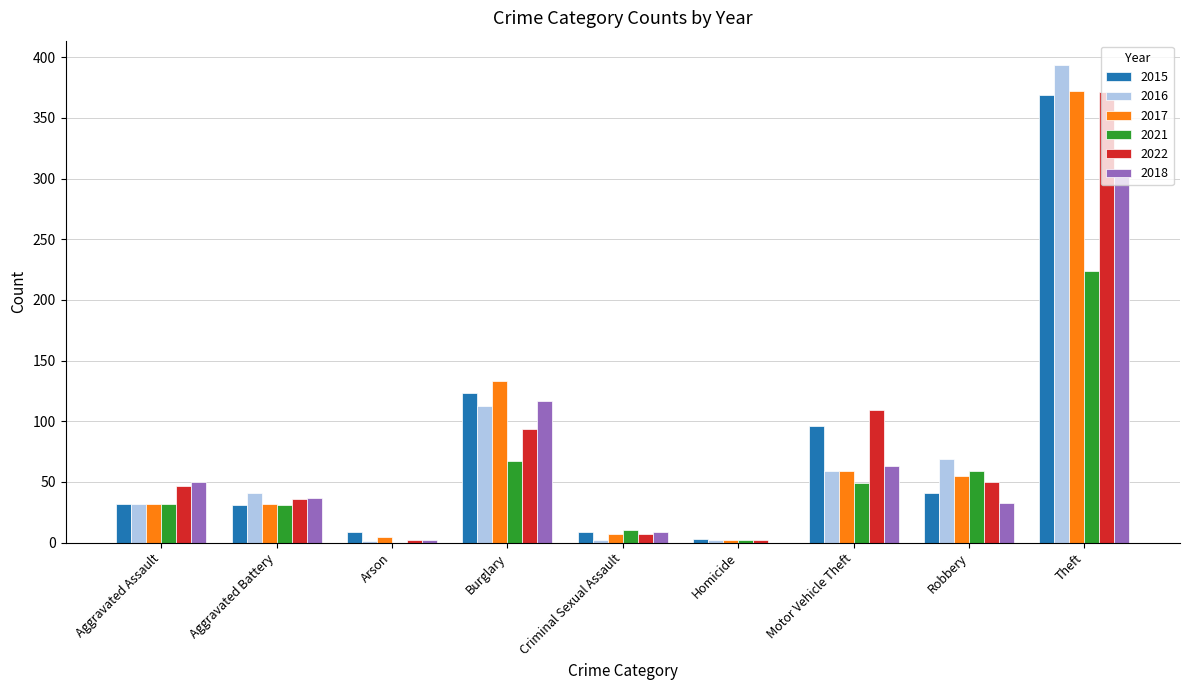

How many series are shown in this chart?

6